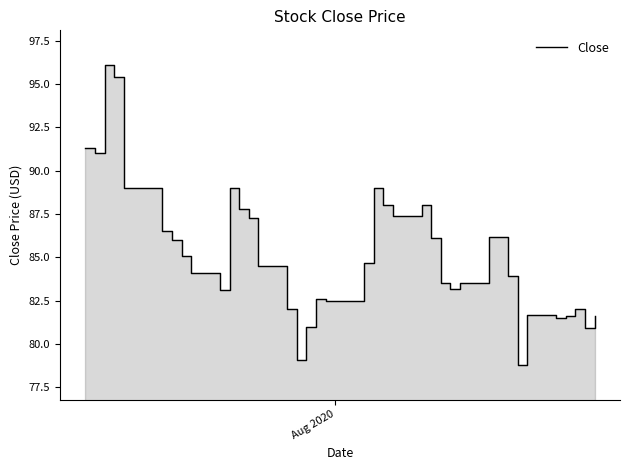

How many points are lower than both their immediate neighbors (excluding endpoints)?

8